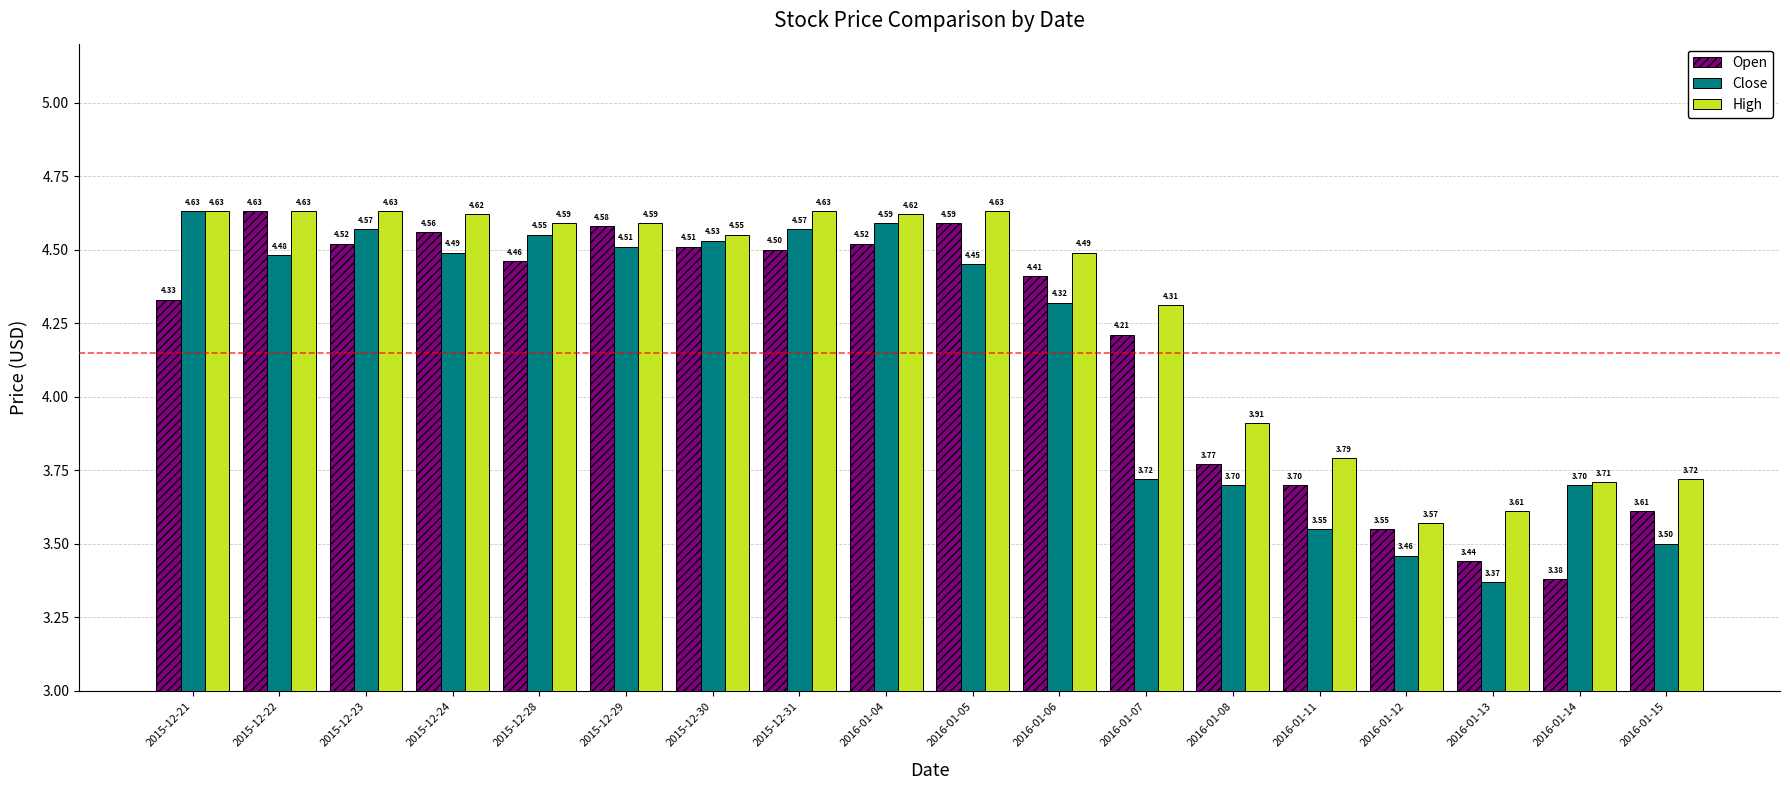

What is the average value of the Open series?

4.2